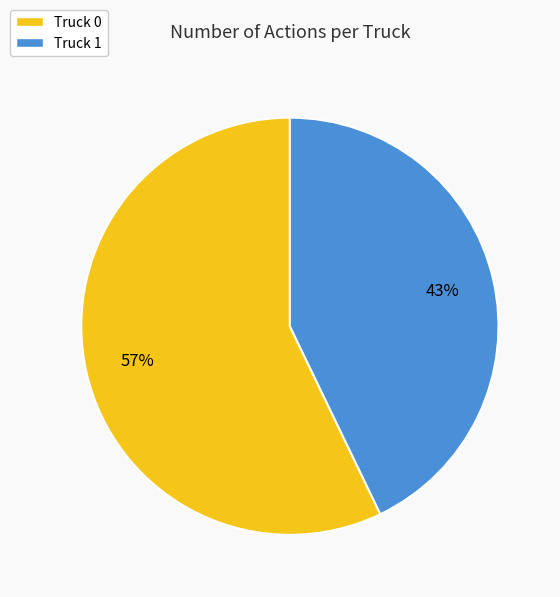

Rank the categories by value from highest to lowest.

Truck 0, Truck 1